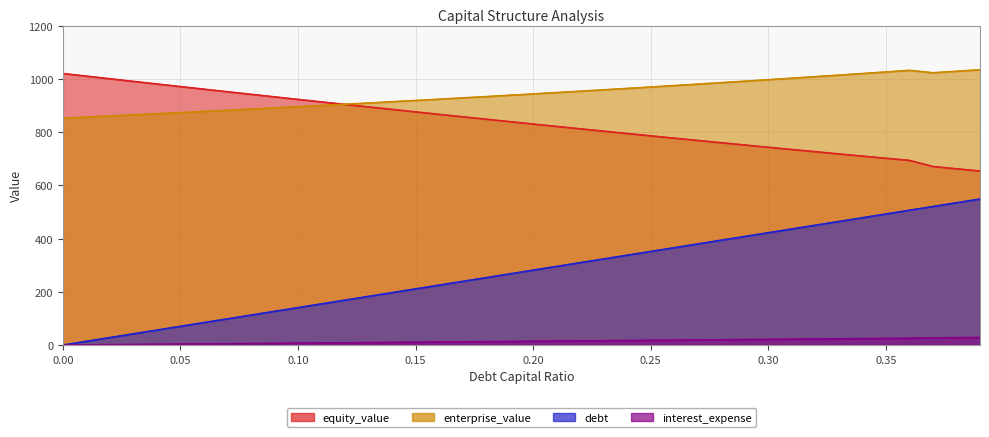

What is the label of the 13th point from the right?

0.27